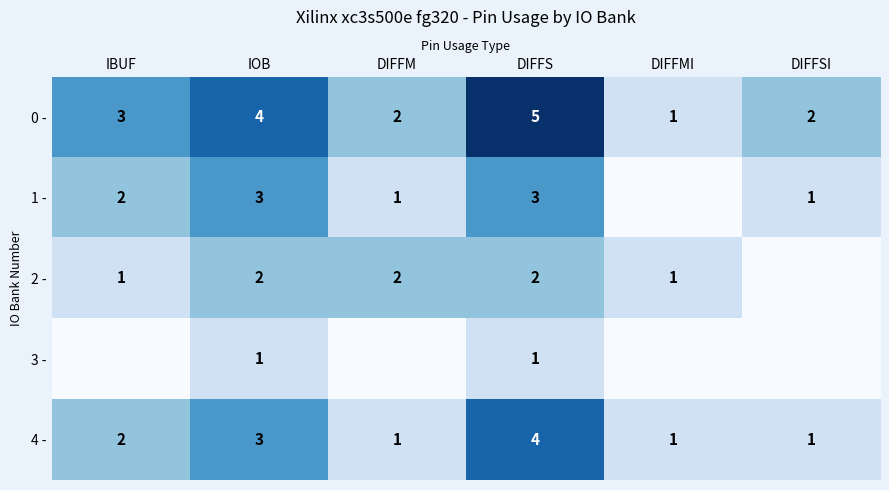

Is it true that 4 - equals 2 at IBUF?

True